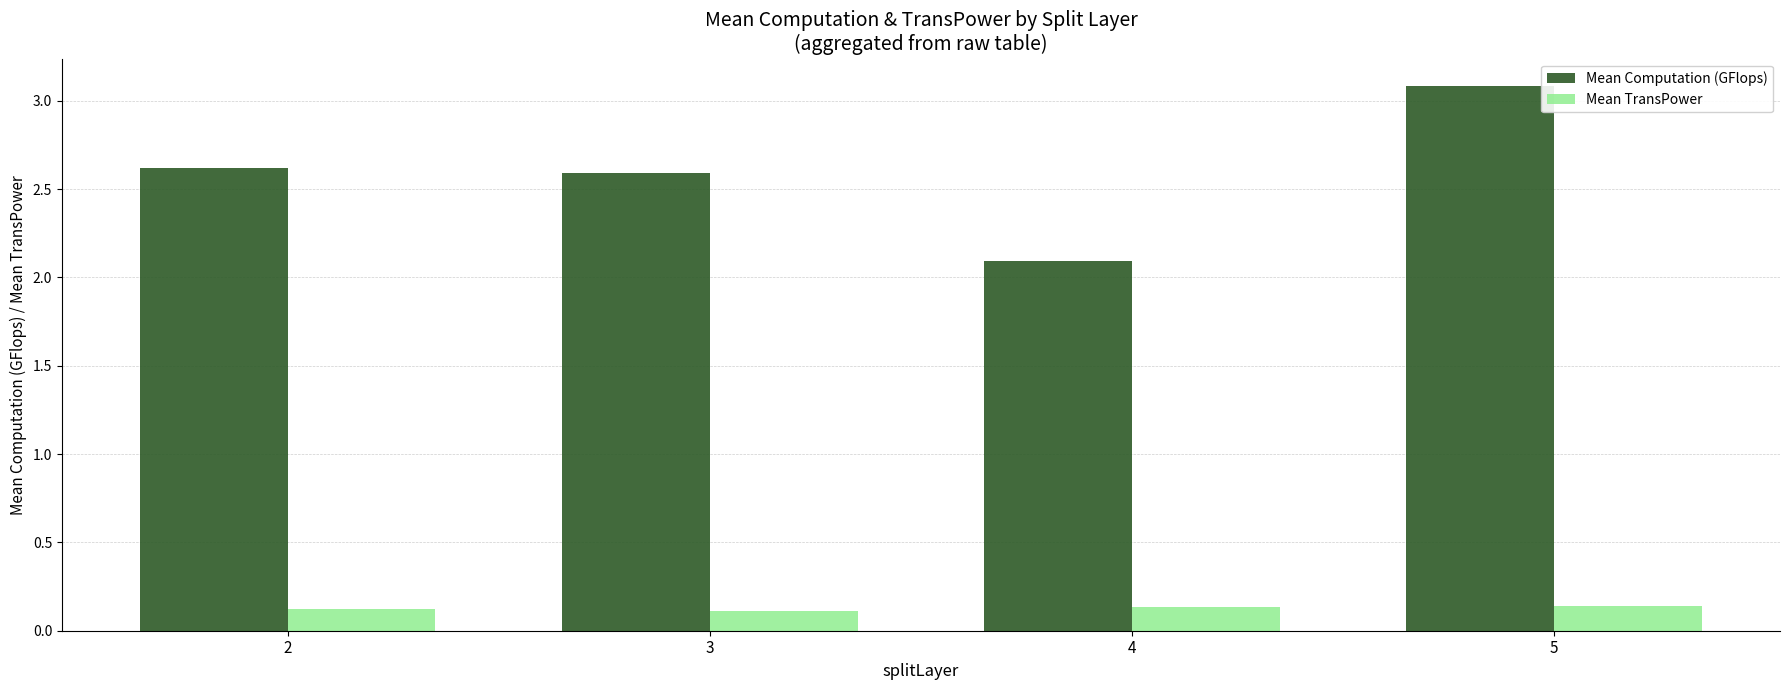

The value of Mean Computation (GFlops) at 3 is 3.6. True or false?

False